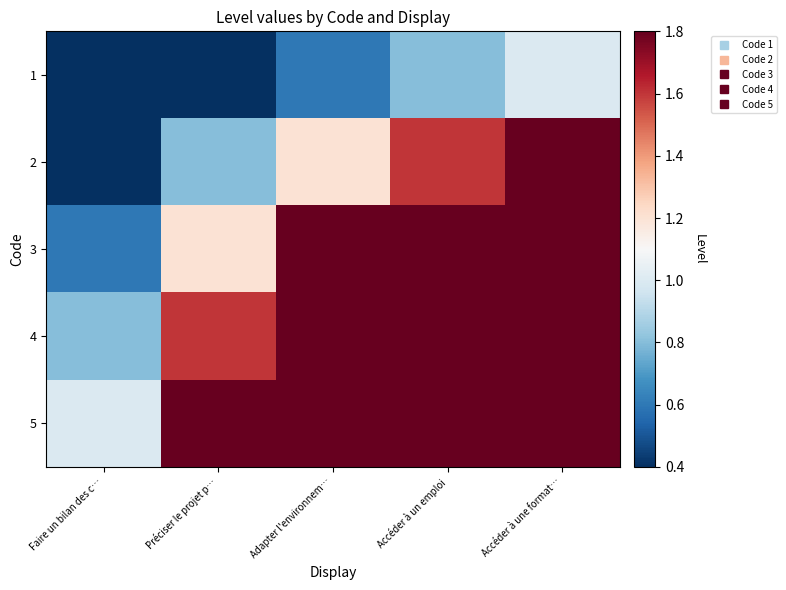

What is the smallest value displayed?

0.2